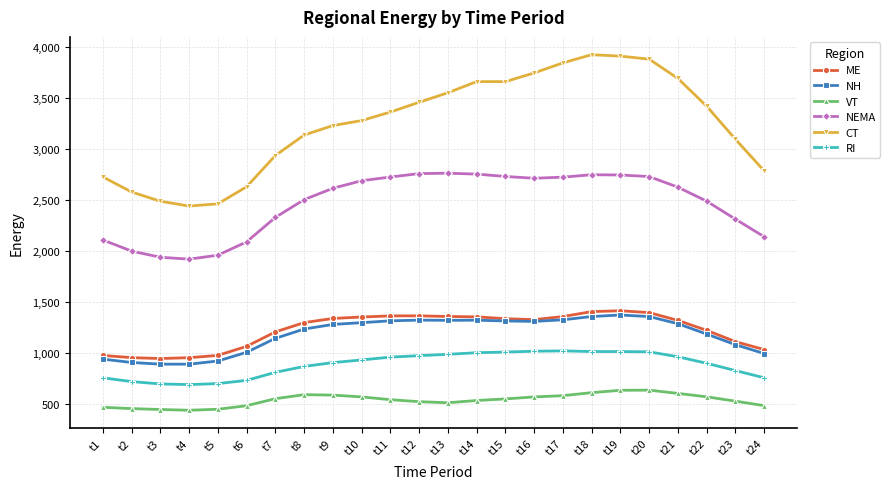

Is it true that CT equals 3420.9 at t22?

True